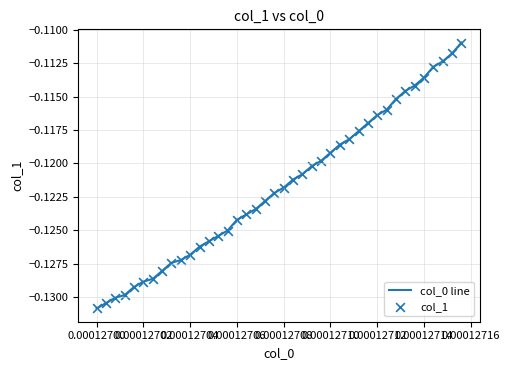

Is this an area chart (filled region under the line)?

No